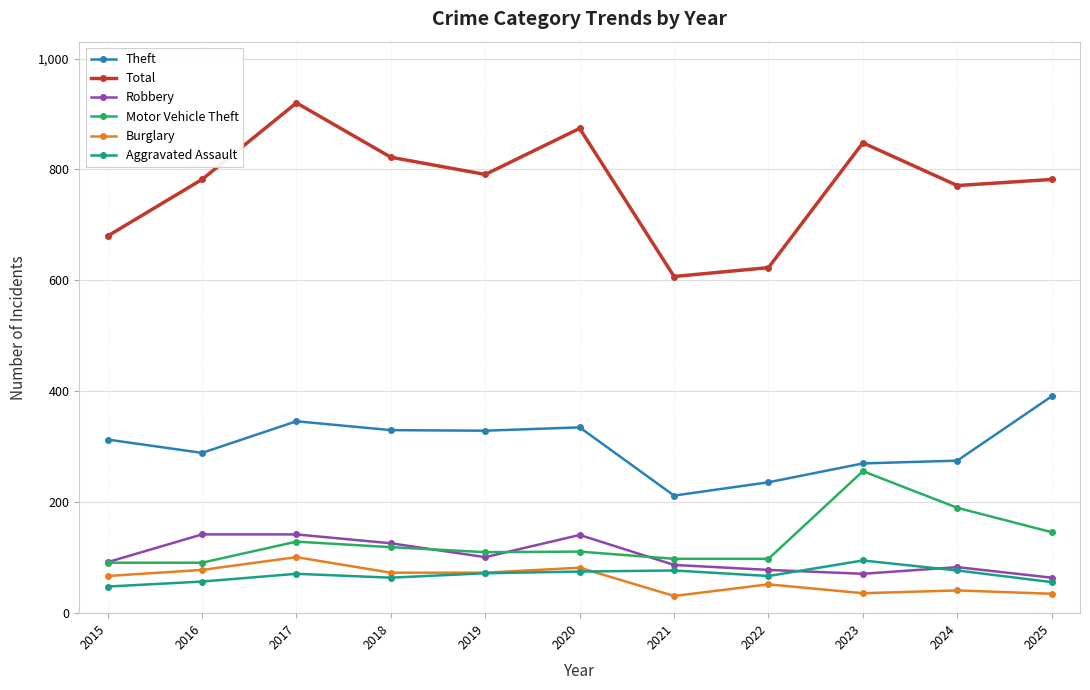

After their last crossing, which series has the higher values: Robbery or Motor Vehicle Theft?

Motor Vehicle Theft